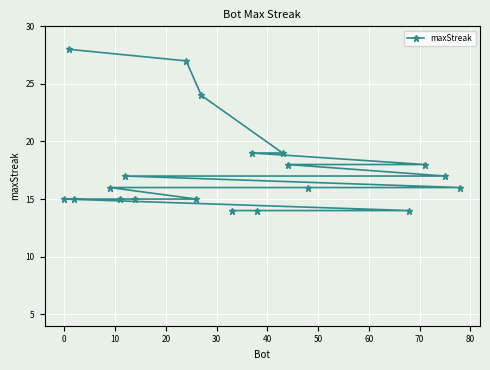

Does the chart display data point markers on the line(s)?

Yes